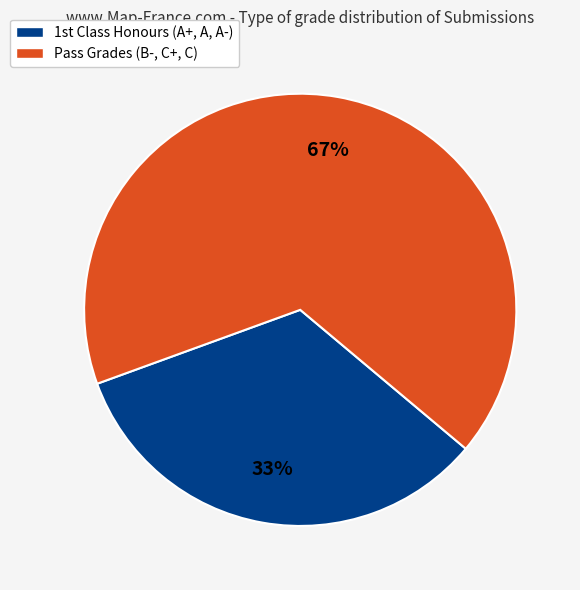

To the nearest percent, what is the average slice percentage?

50%